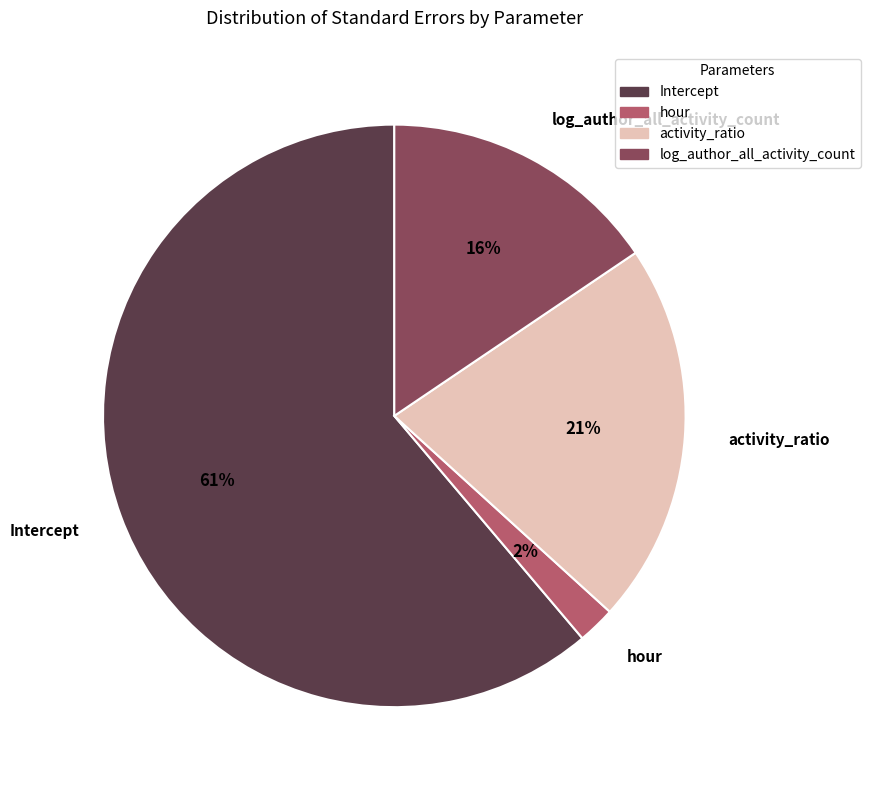

Which slice is the smallest?

hour